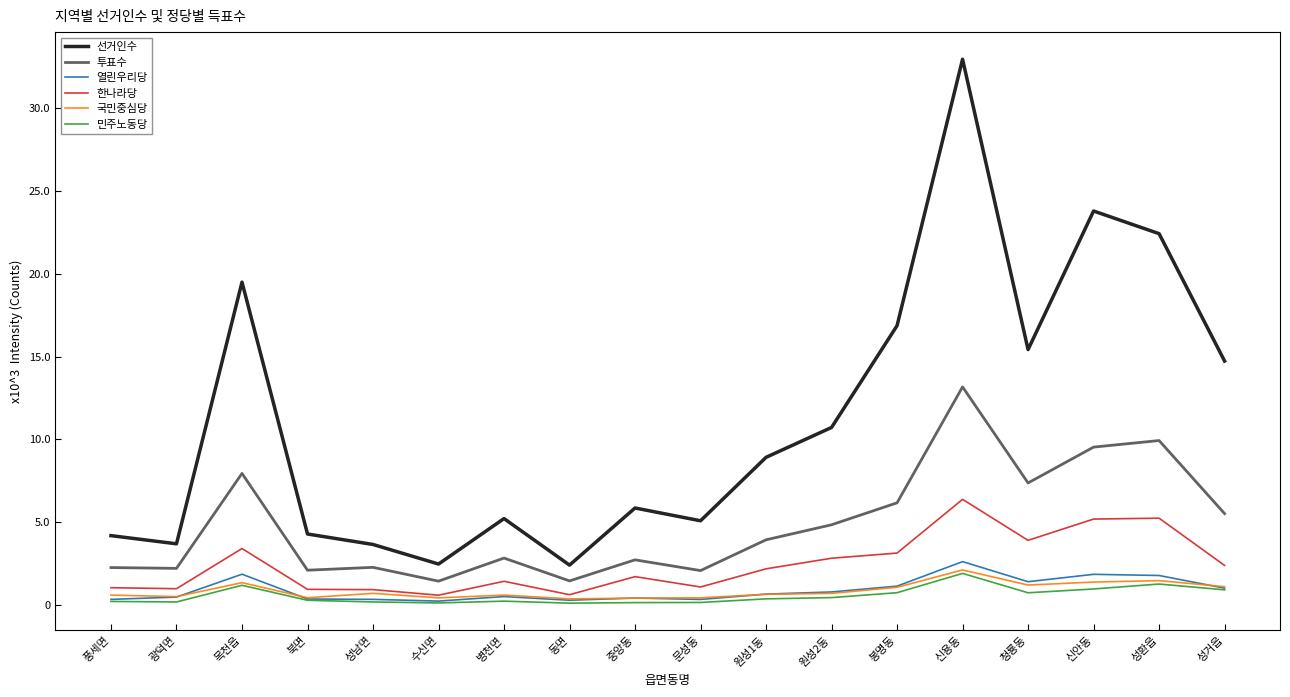

Is the value of 선거인수 at 풍세면 greater than the value of 투표수 at 문성동?

Yes